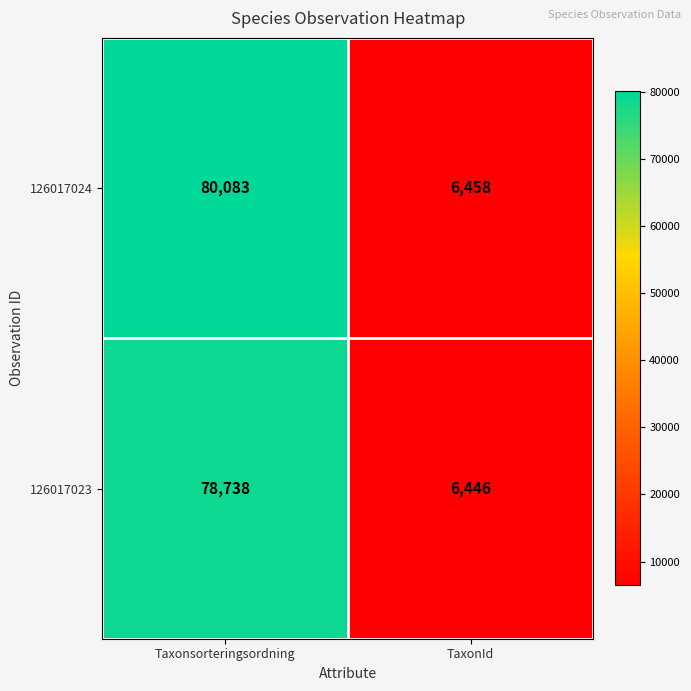

What is the average value of the 126017023 series?

42592